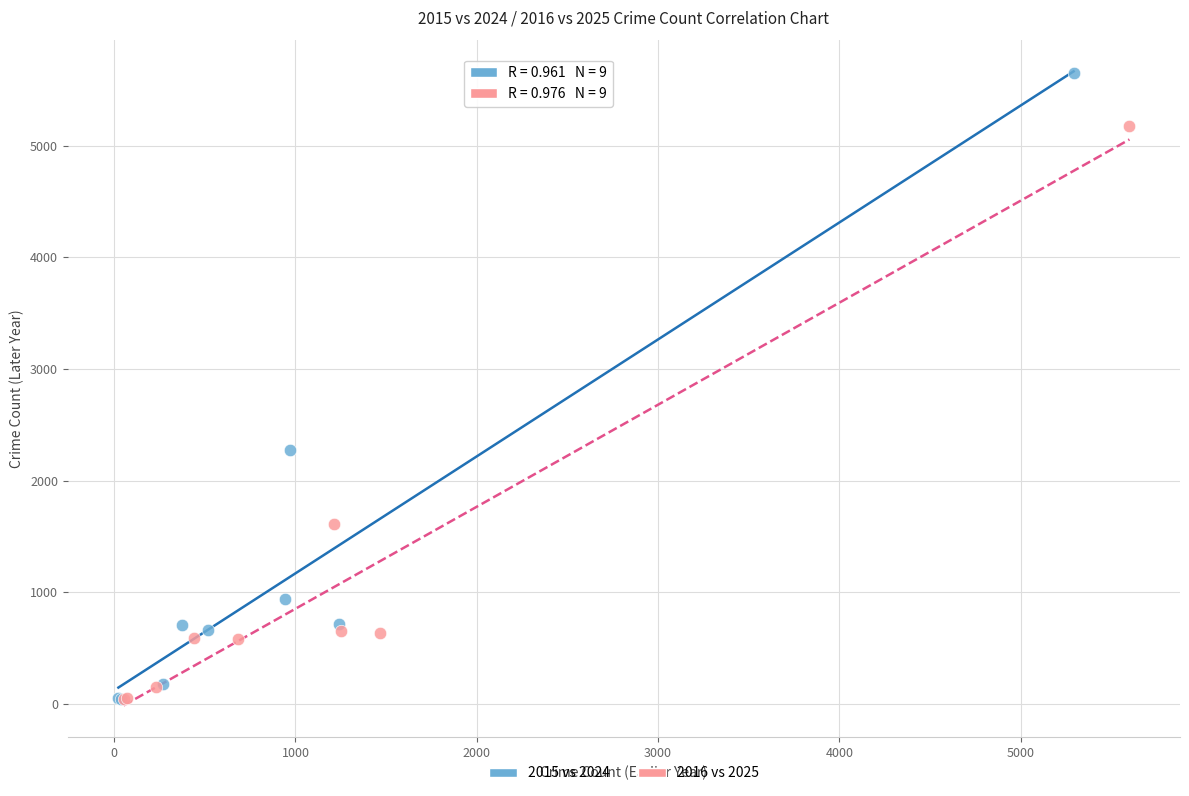

What are all the series names shown in the legend?

2015 vs 2024, 2016 vs 2025